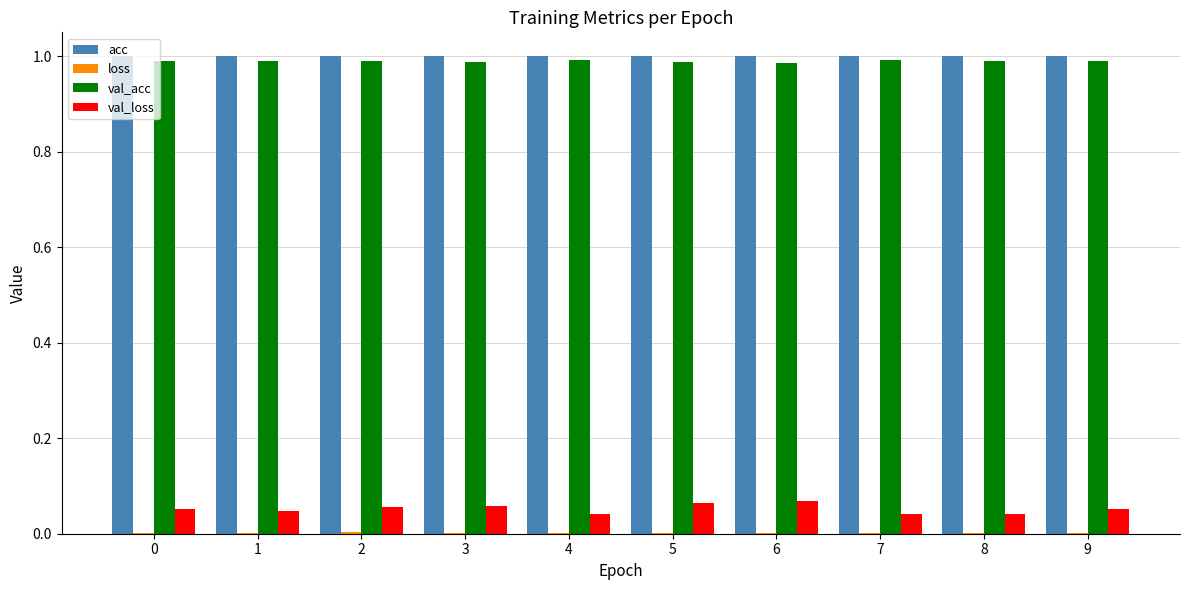

The acc series shows 1.5 at 1. True or false?

False